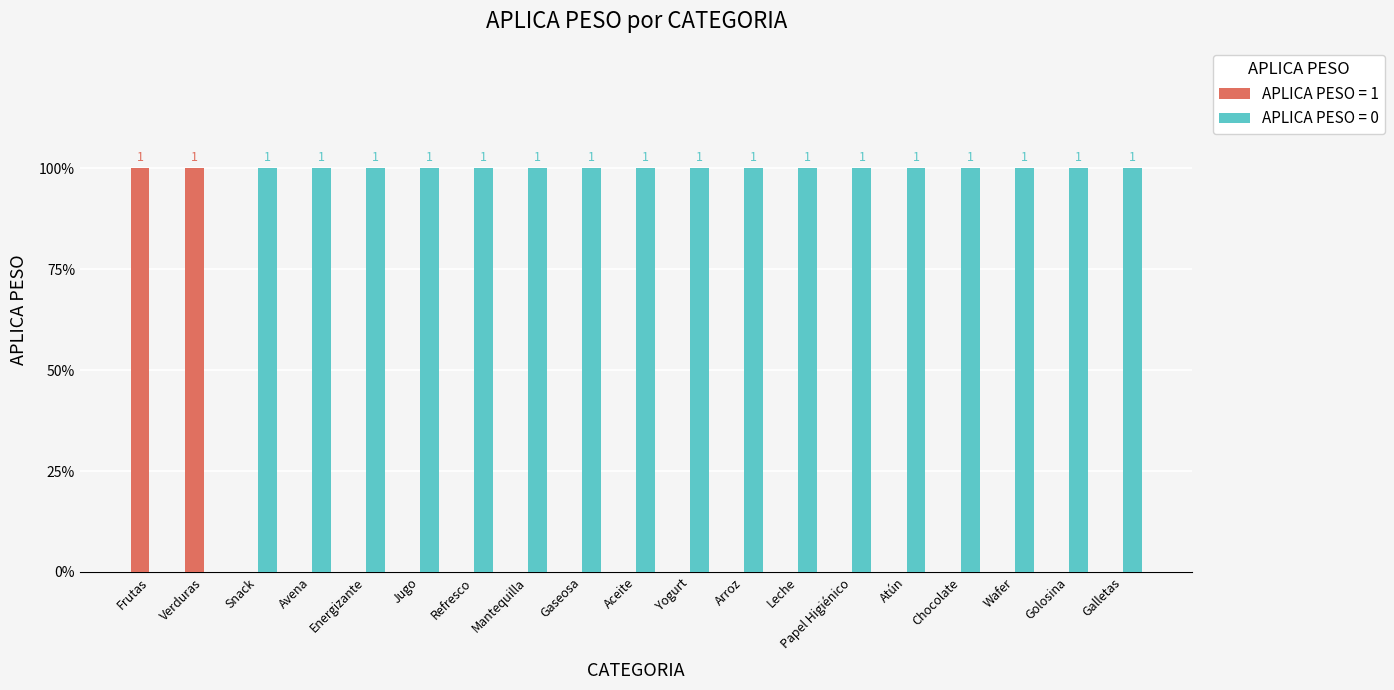

Are the bars grouped side by side (vs. stacked)?

Yes